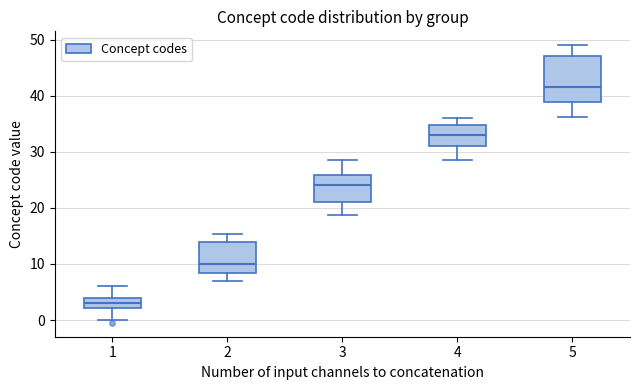

Reading left to right, transcribe this box plot: for each box, give where its median line is, the range the box spans, and where its two whiskers end, as read against the y-axis. The values are not printed on the chart, so give them approximately, as read against the axis.

1: median 3, box 2 to 4, whiskers 0 to 6
2: median 10, box 8 to 14, whiskers 7 to 15
3: median 24, box 21 to 26, whiskers 19 to 28
4: median 33, box 31 to 35, whiskers 29 to 36
5: median 42, box 39 to 47, whiskers 36 to 49